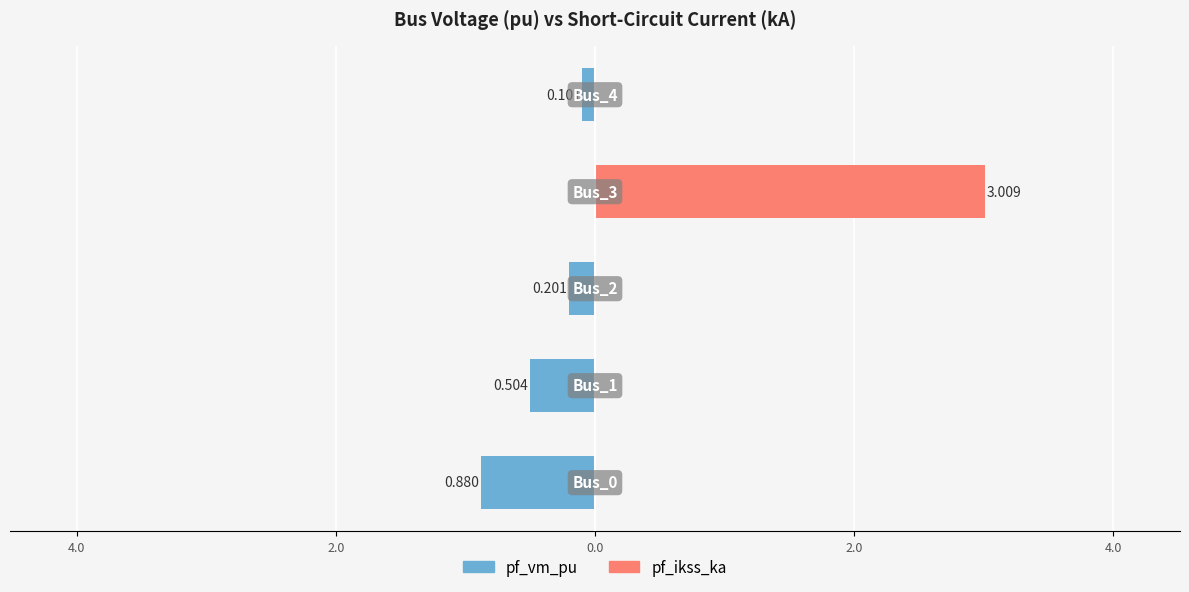

The pf_ikss_ka series shows 1.7 at 4.0. True or false?

False